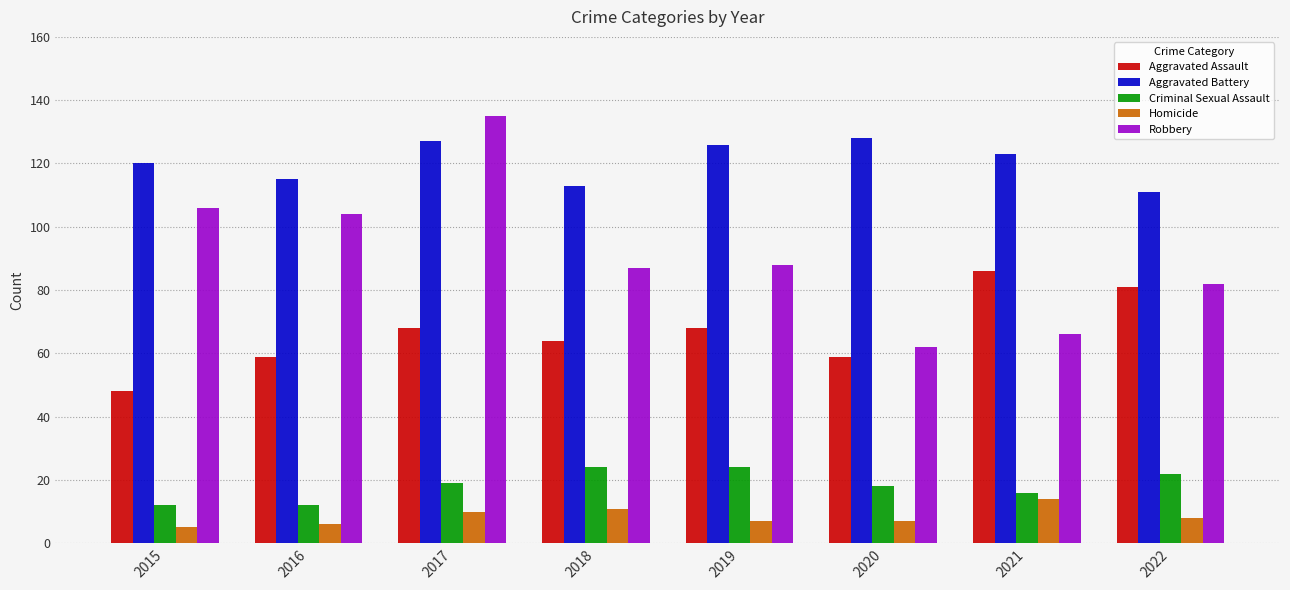

The Criminal Sexual Assault series shows 12 at 2015. True or false?

True